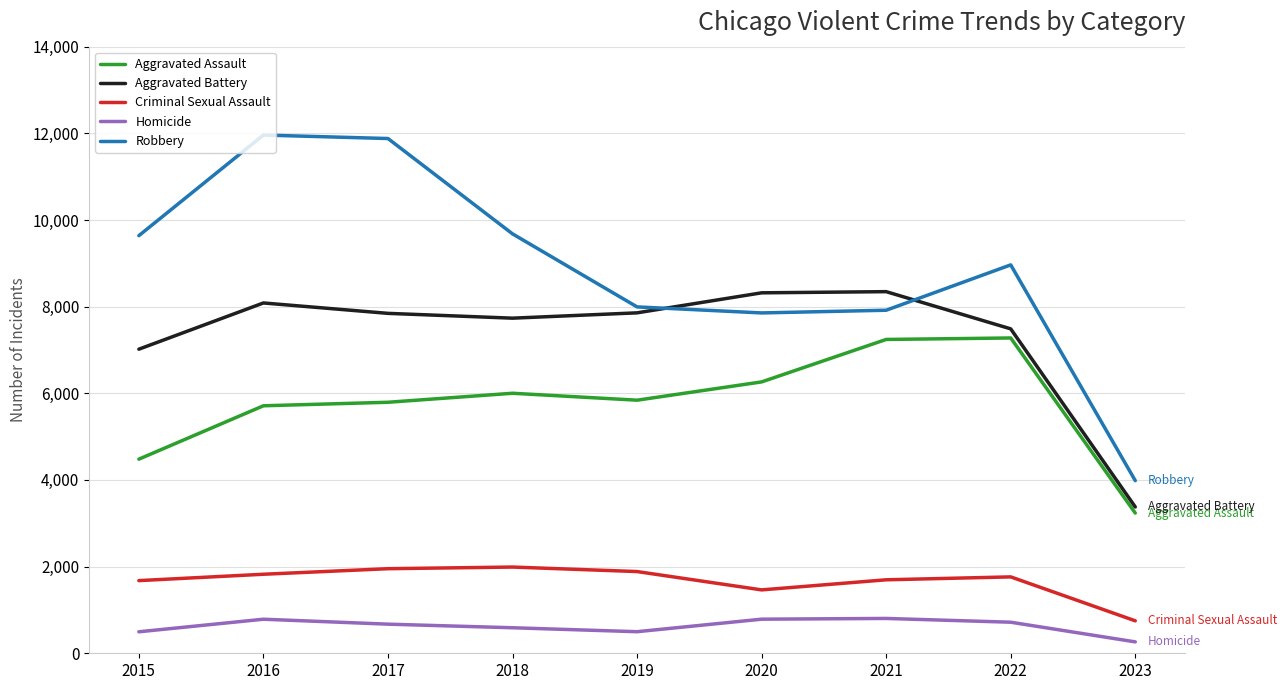

Is the value of Homicide at 2019 greater than the value of Criminal Sexual Assault at 2016?

No